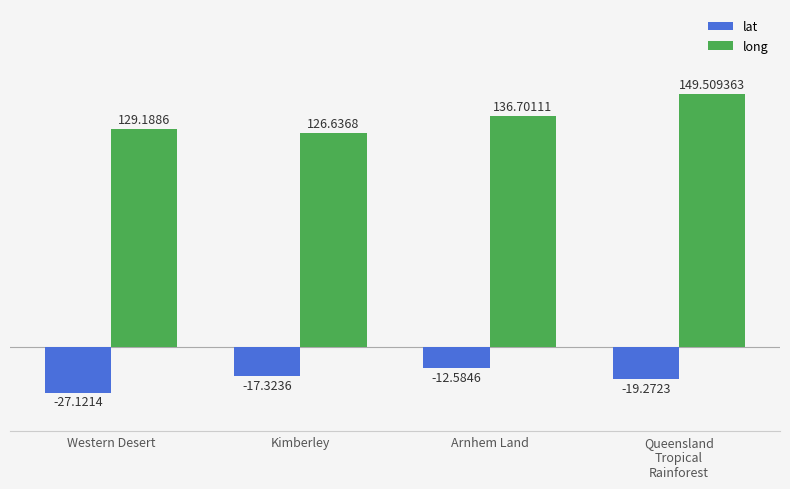

At Western Desert, list the series in order from largest to smallest.

long, lat